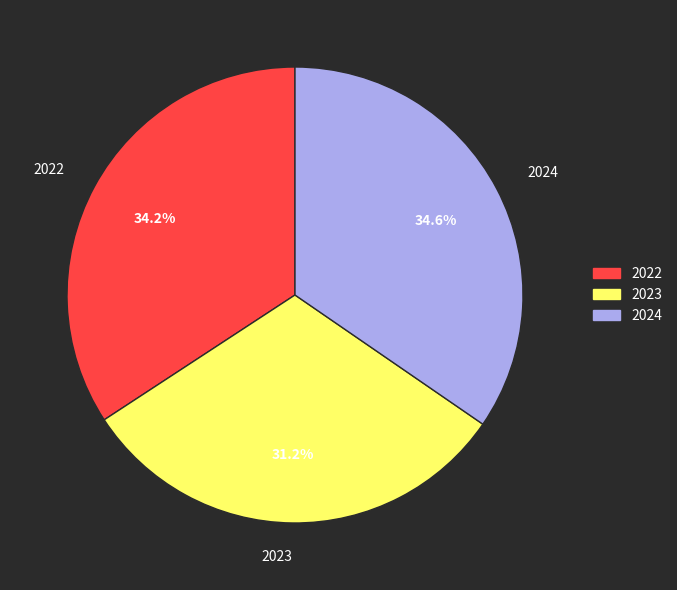

To the nearest percent, what is the average slice percentage?

33%